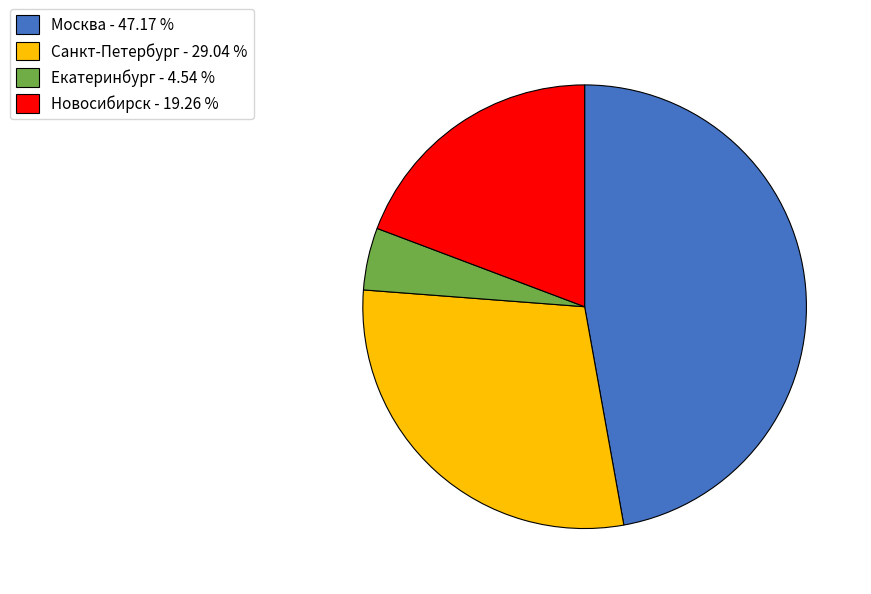

What is the ratio of the value at Санкт-Петербург - 29.04 % to the value at Москва - 47.17 %?

0.6